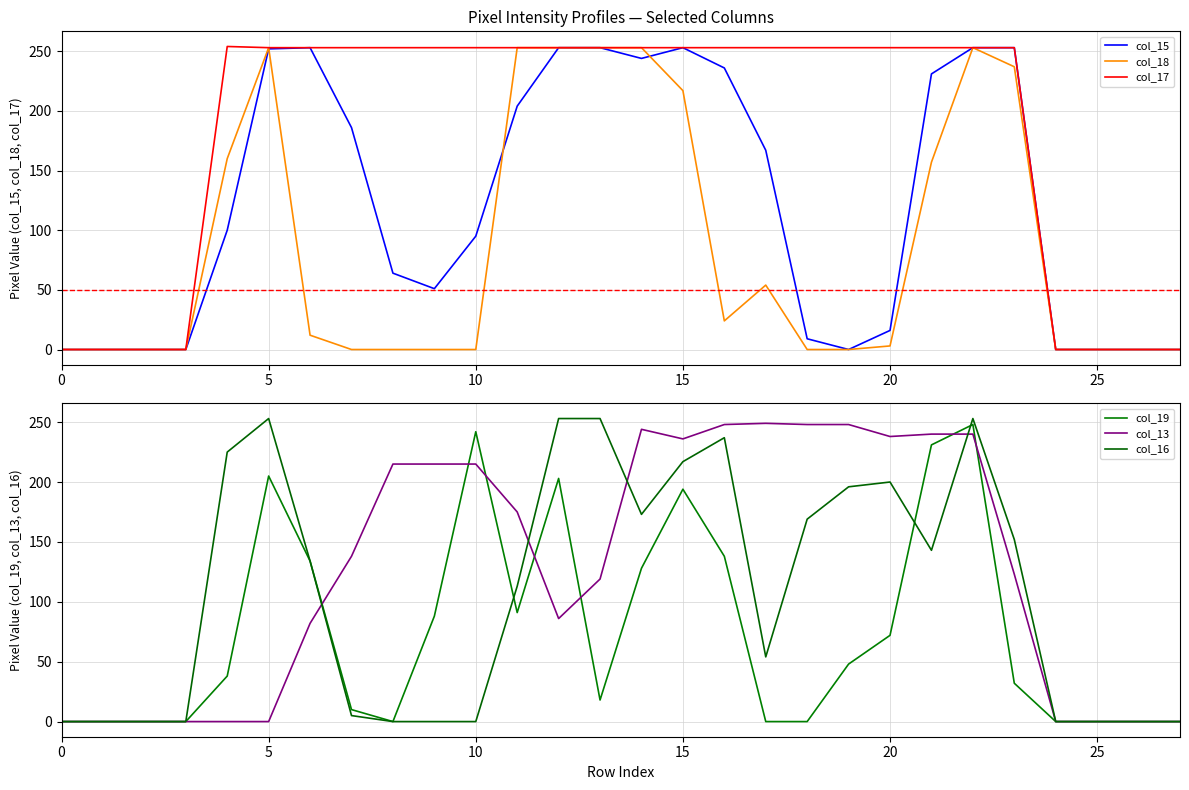

How many data points in col_13 are above 138?

13